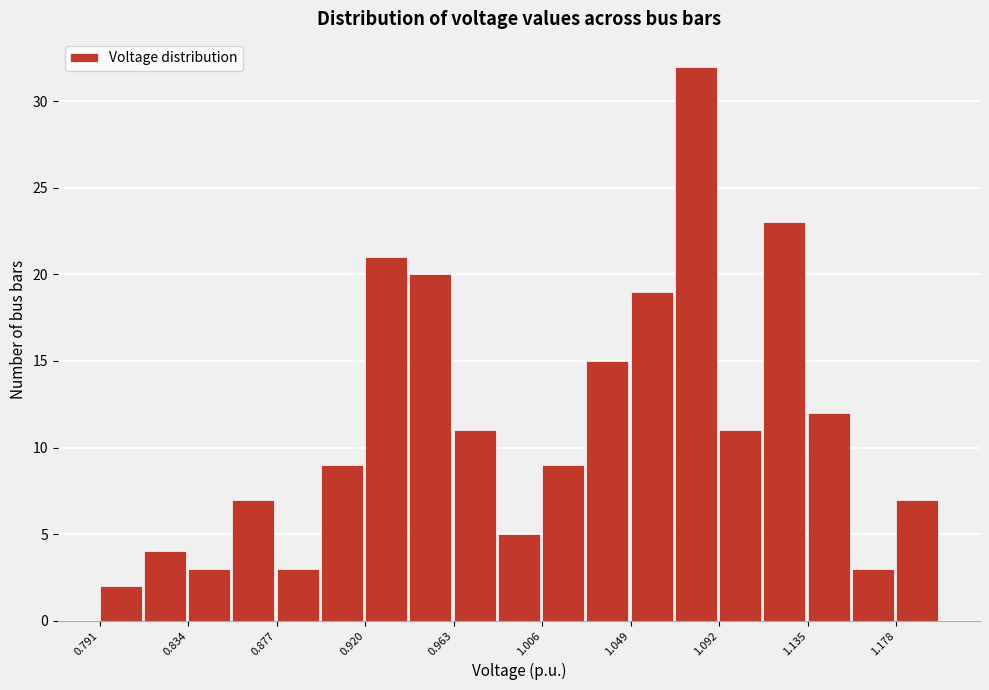

Which range on the x-axis has the tallest bar?

1.070 to 1.090